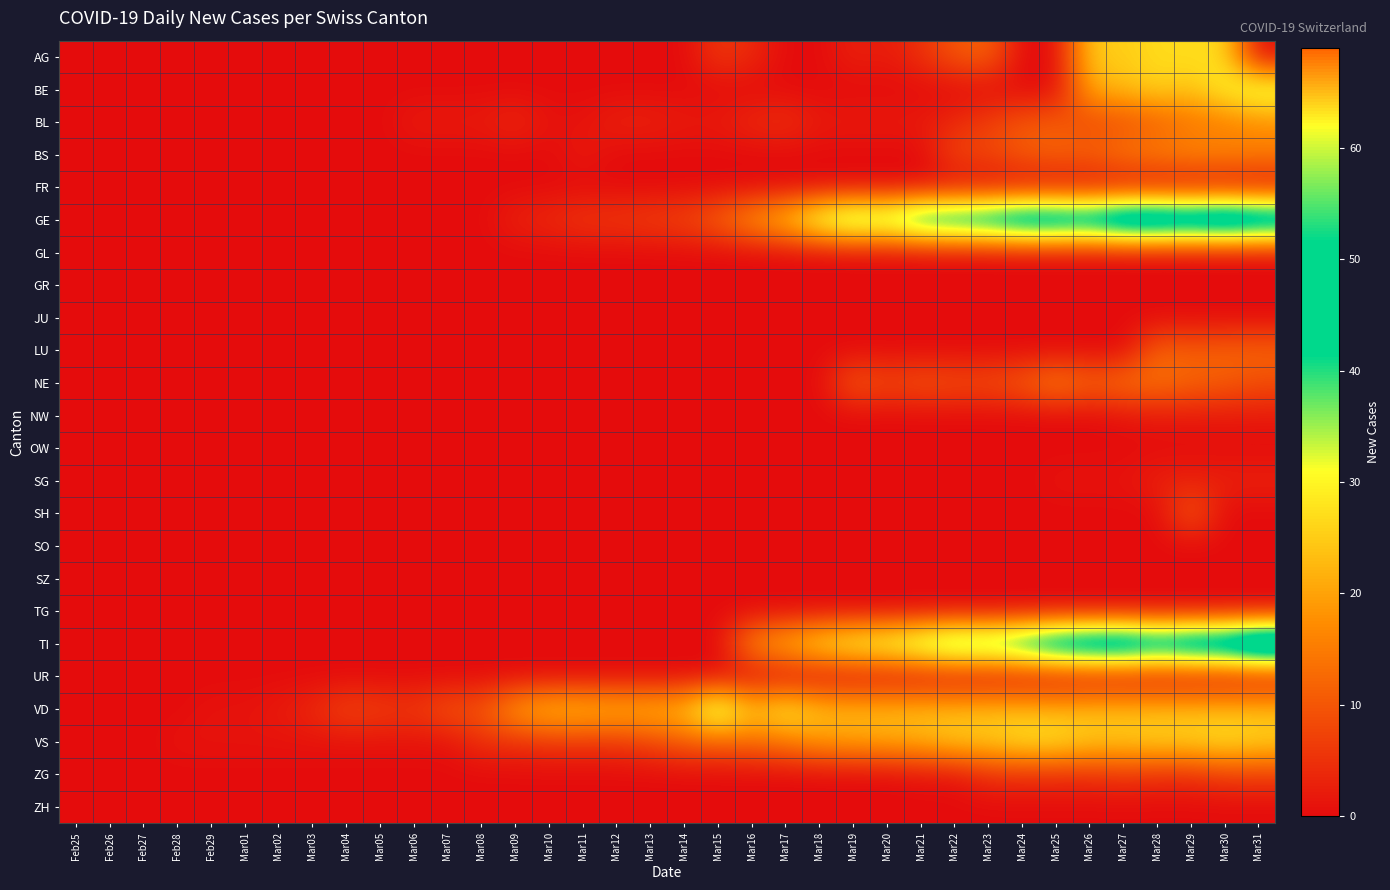

What is the difference between the highest and lowest values at Mar28?

64